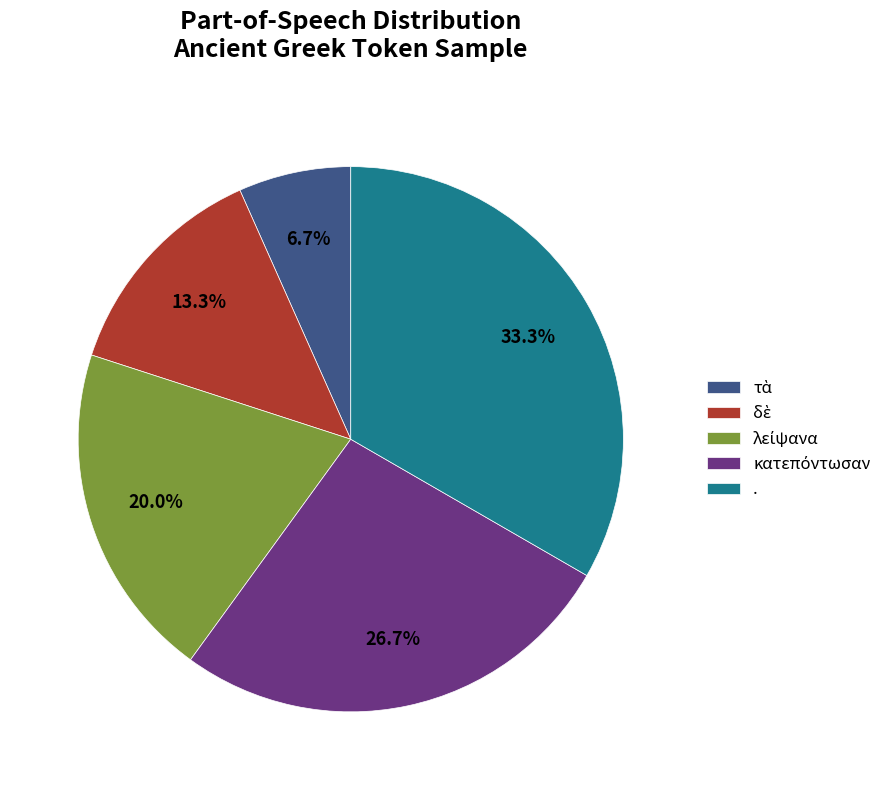

How many slices are in this pie chart?

5